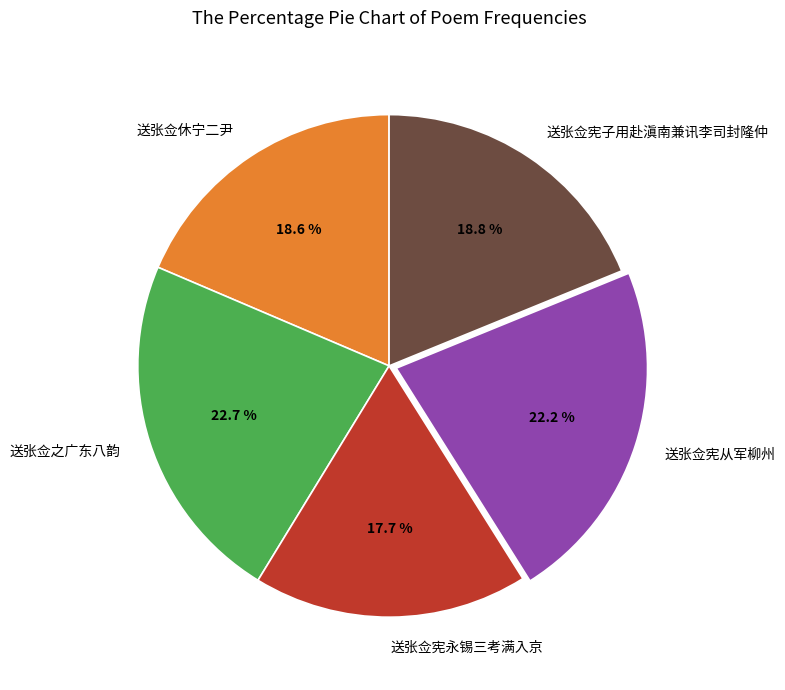

Is there any slice that represents more than half of the pie?

No